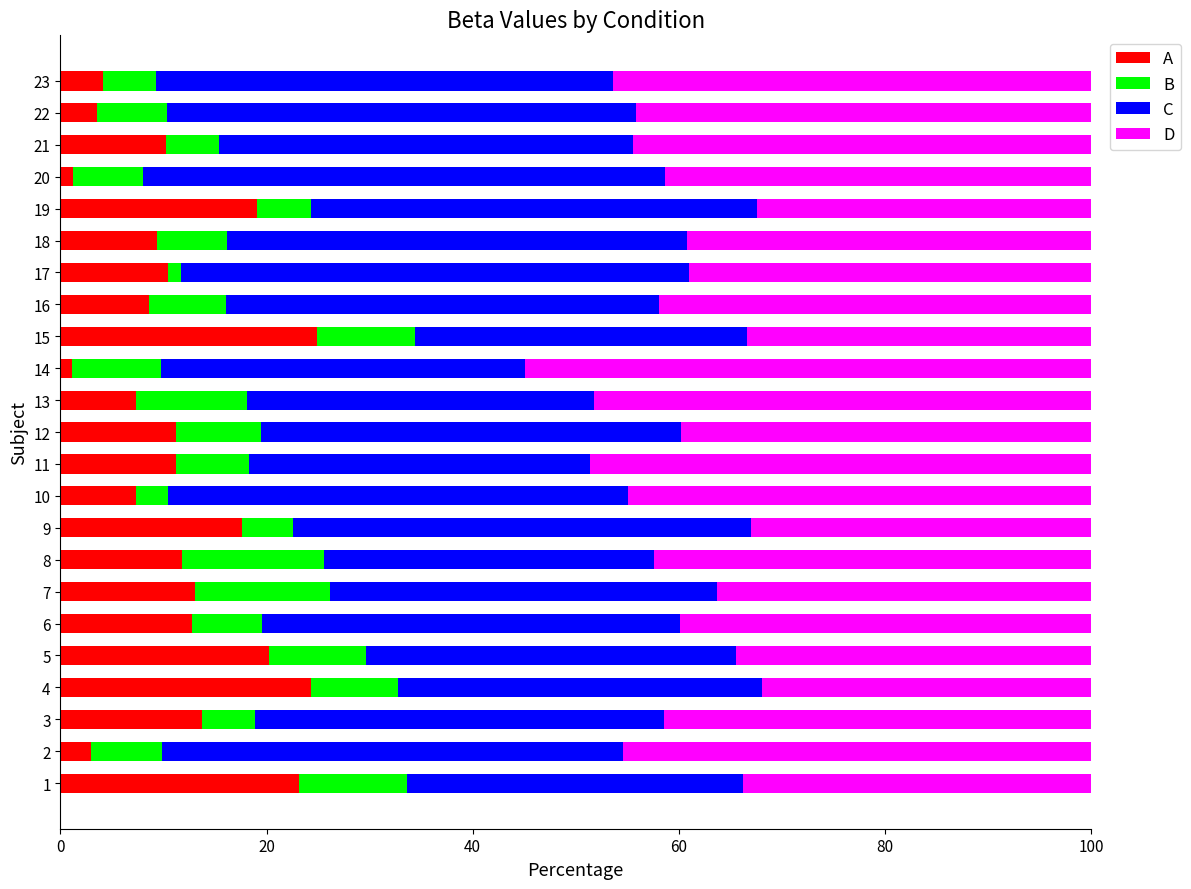

Count the number of data series in this chart.

4